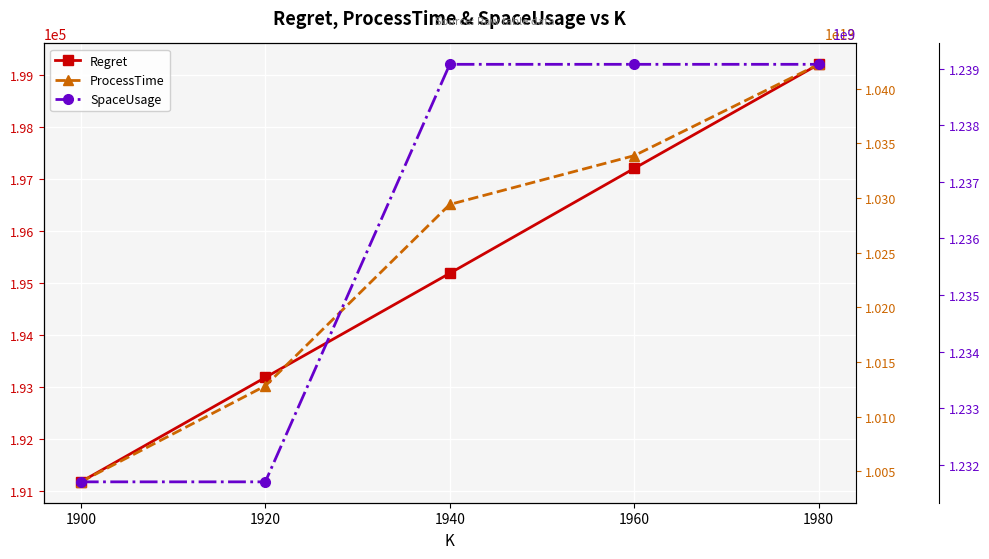

True or false: ProcessTime and SpaceUsage intersect in this chart.

False